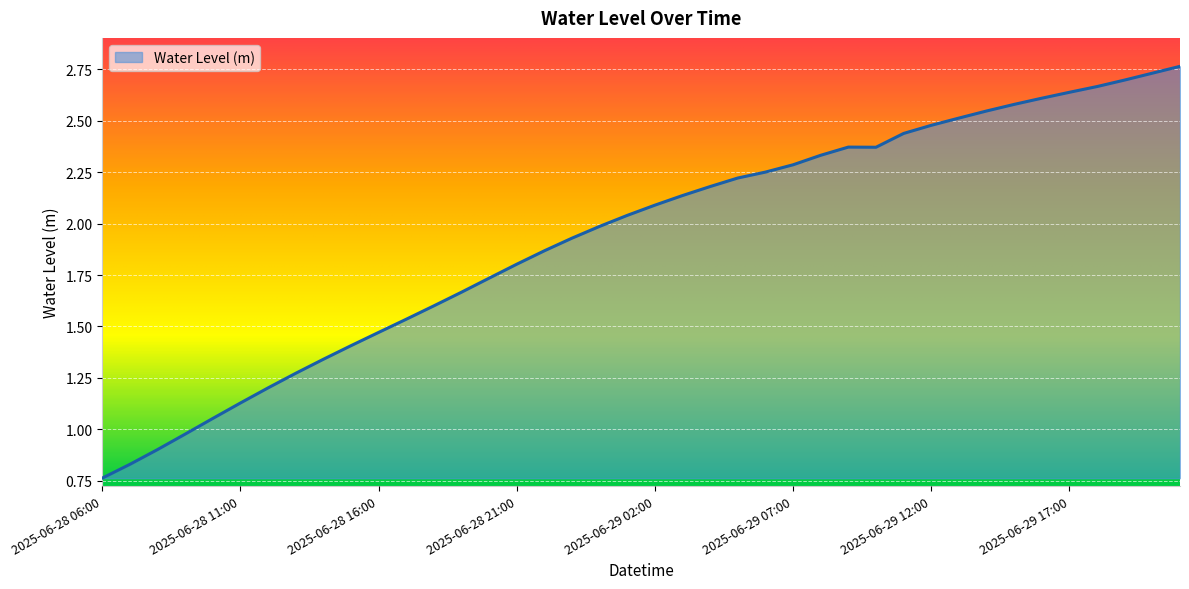

How many distinct data groups are displayed?

1